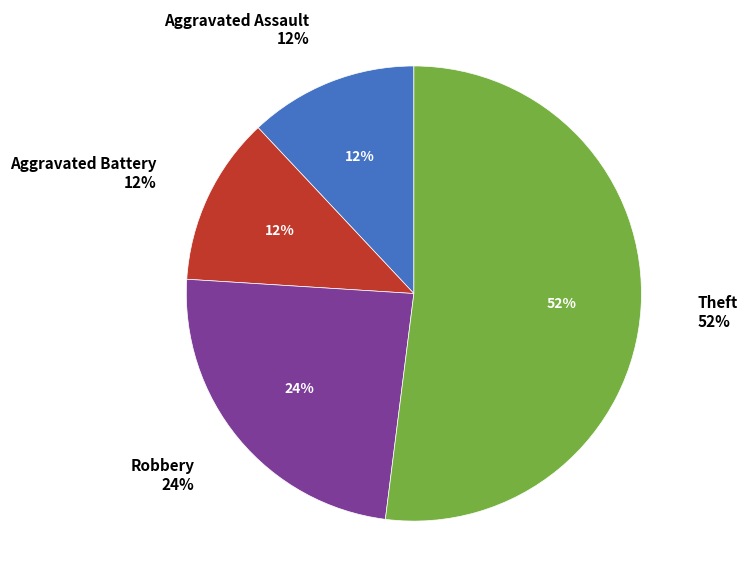

To the nearest percent, what is the difference between the Aggravated Assault and Theft slice percentages?

40%